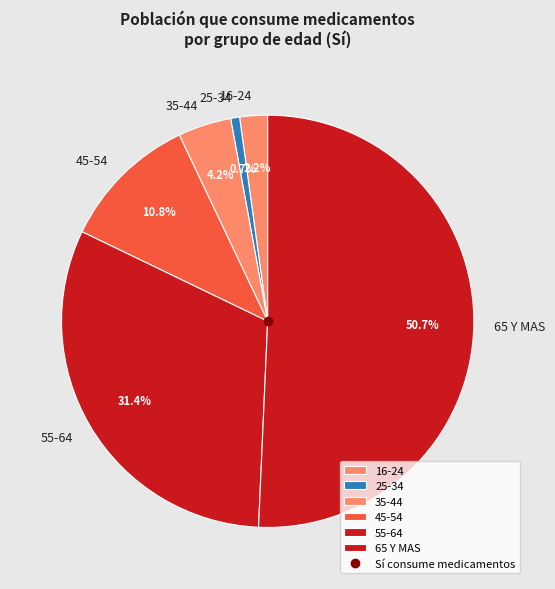

Rank the categories by value from lowest to highest.

25-34, 16-24, 35-44, 45-54, 55-64, 65 Y MAS